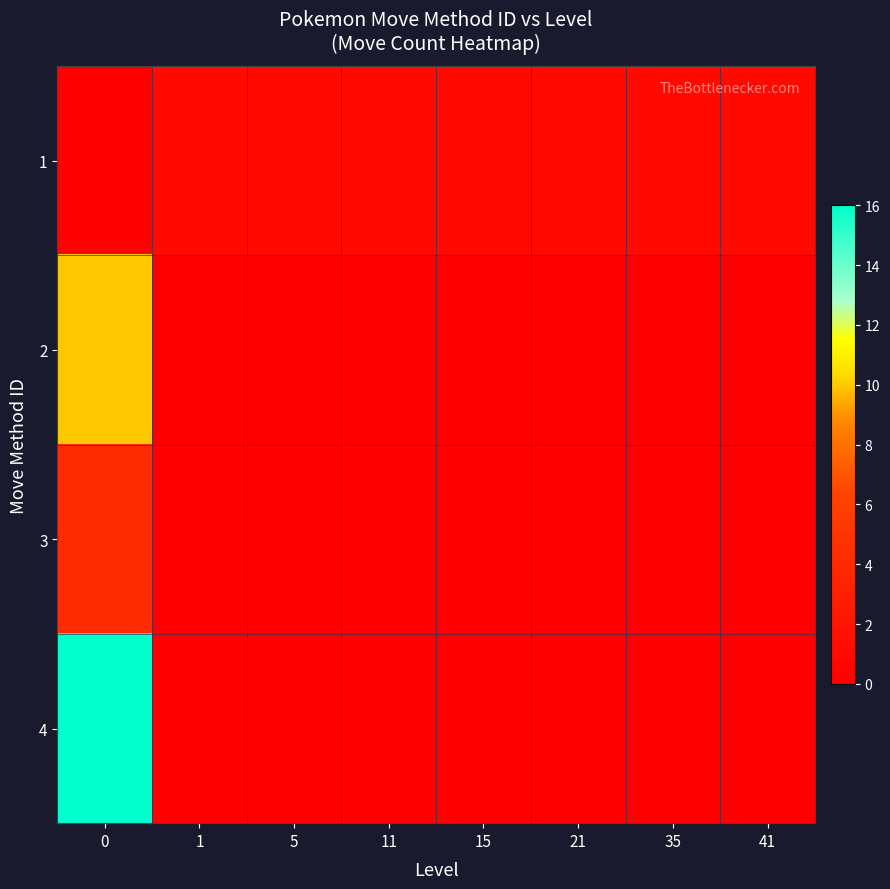

Rank the series by their average value, from highest to lowest.

4, 2, 1, 3